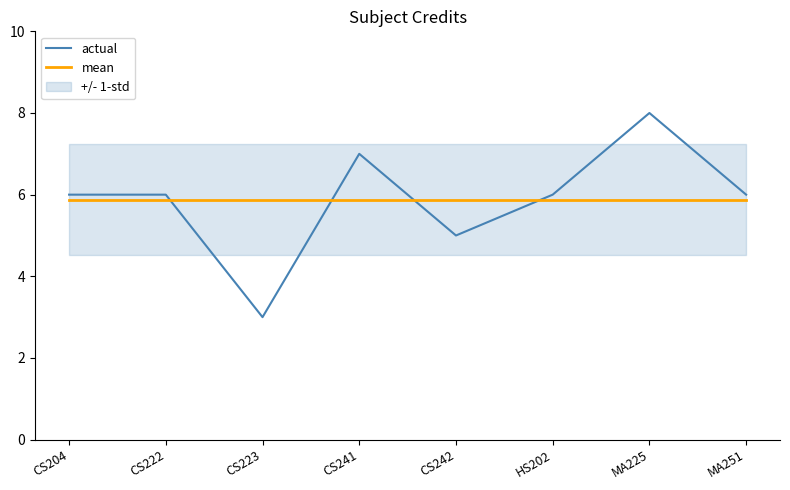

What position from the left is CS222?

2